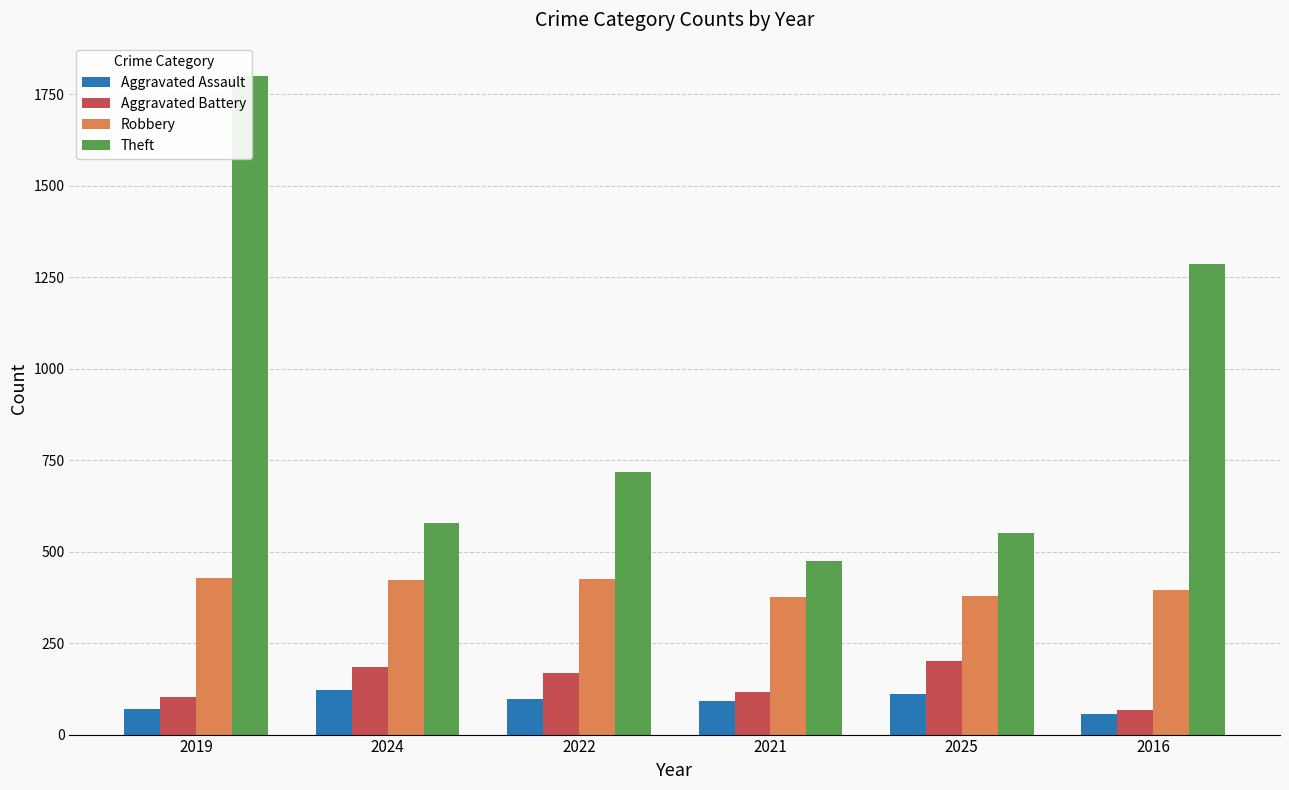

How many groups of bars are there?

6